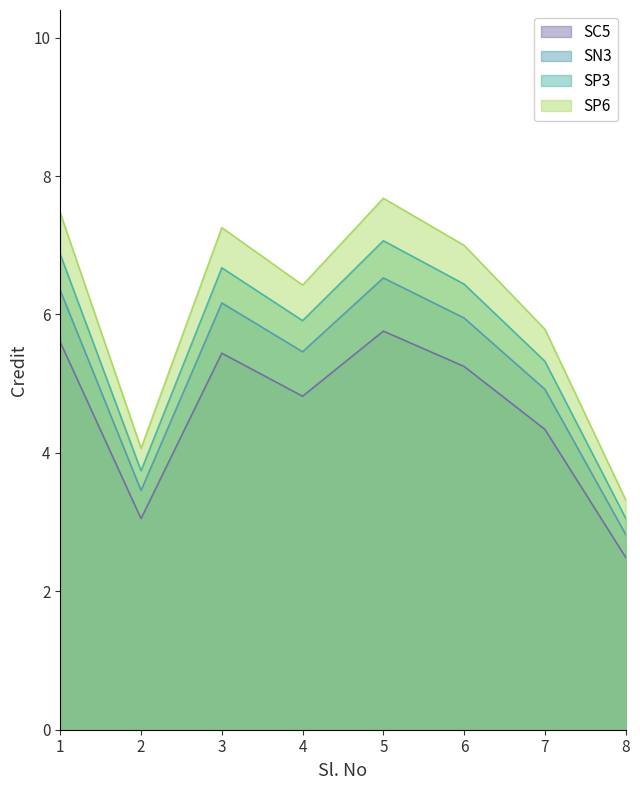

How many lines are shown in the chart?

1